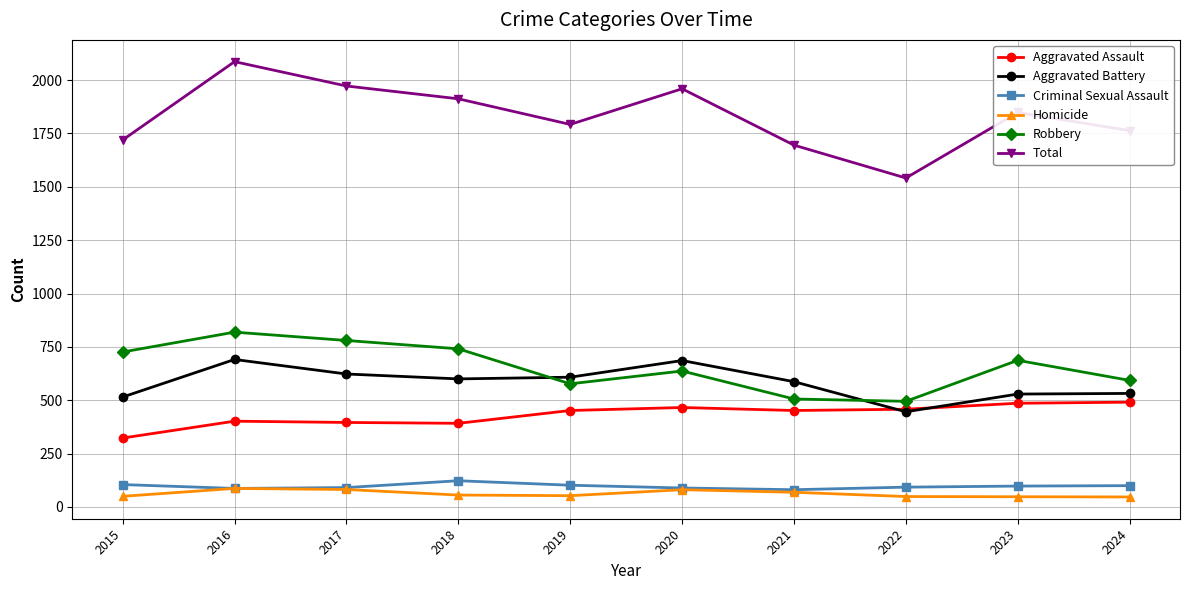

Rank the series by their maximum value, from highest to lowest.

Total, Robbery, Aggravated Battery, Aggravated Assault, Criminal Sexual Assault, Homicide